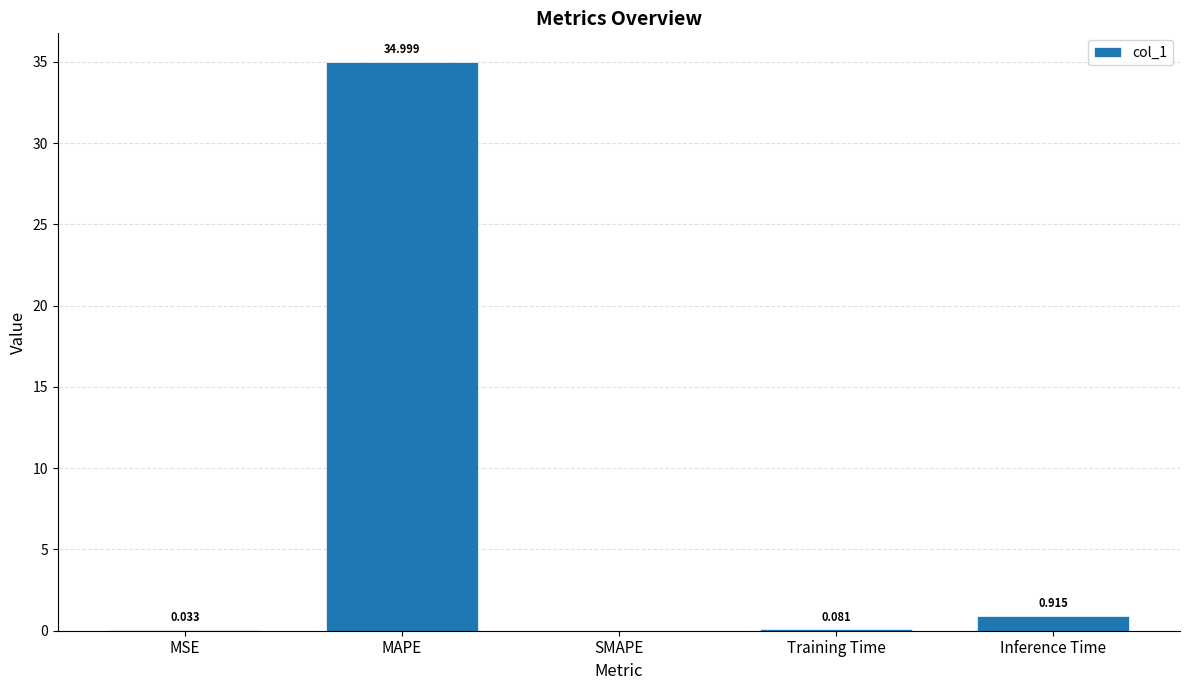

True or false: the data shows 35.0 at MAPE.

True